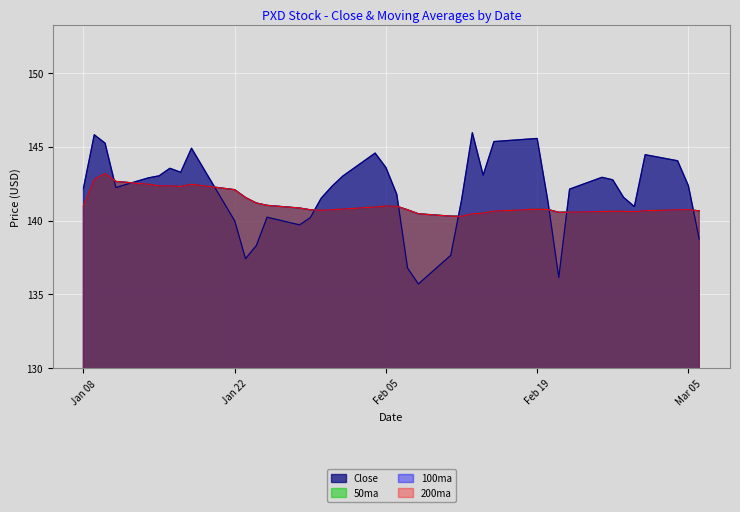

True or false: 100ma and 200ma cross at least once.

False